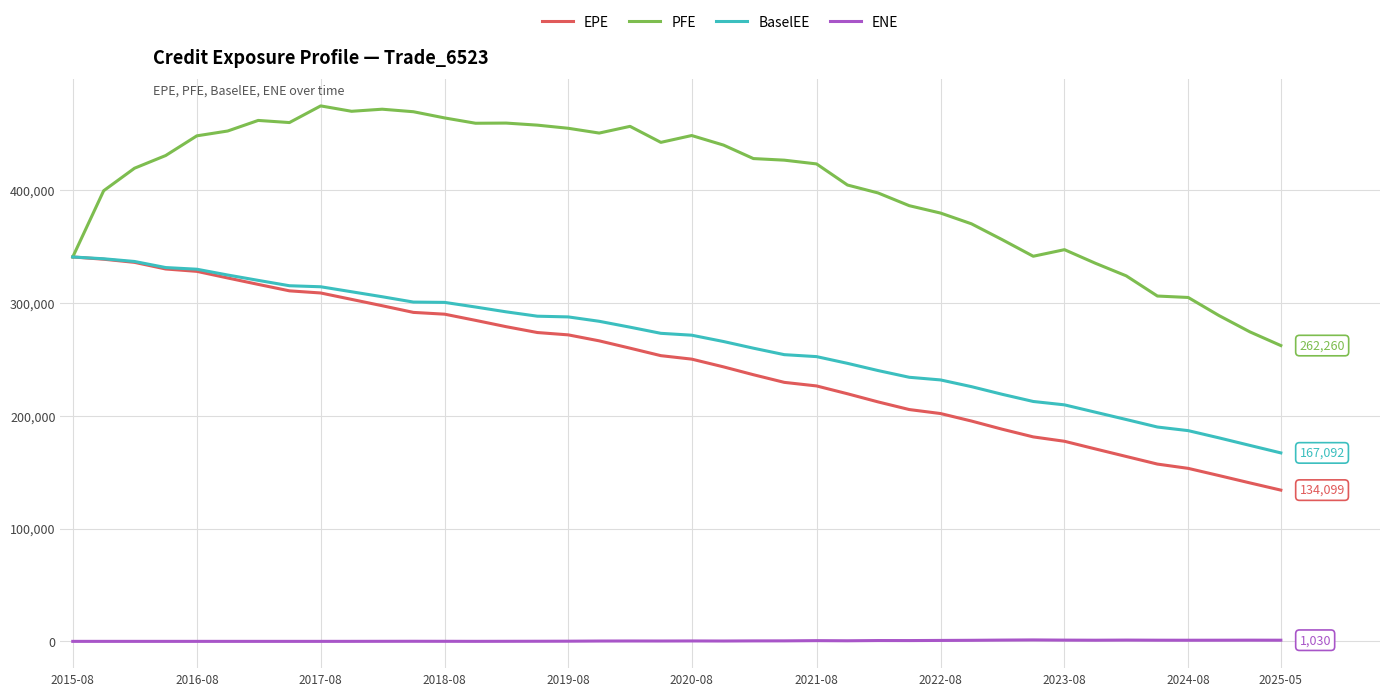

Which series has the largest total across all categories?

PFE